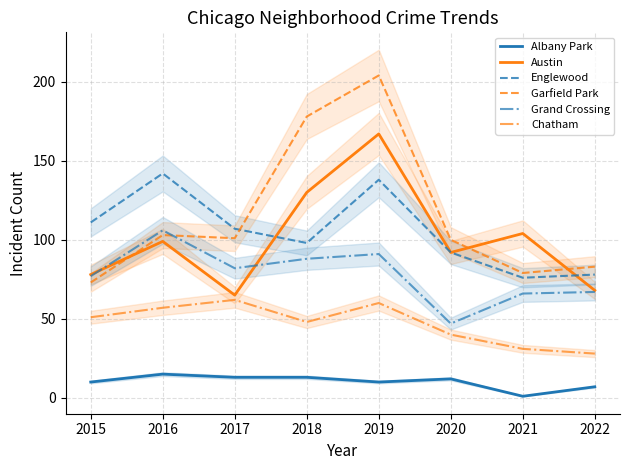

What is the greatest value displayed?

204